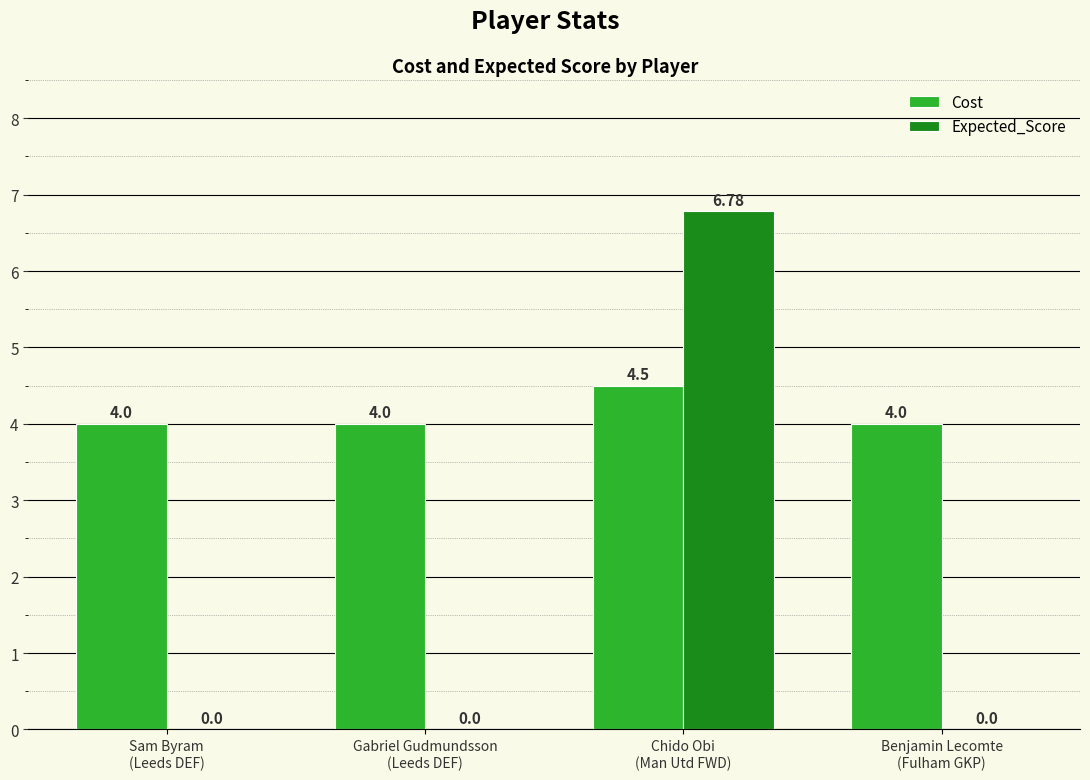

Which series has the largest total across all categories?

Cost